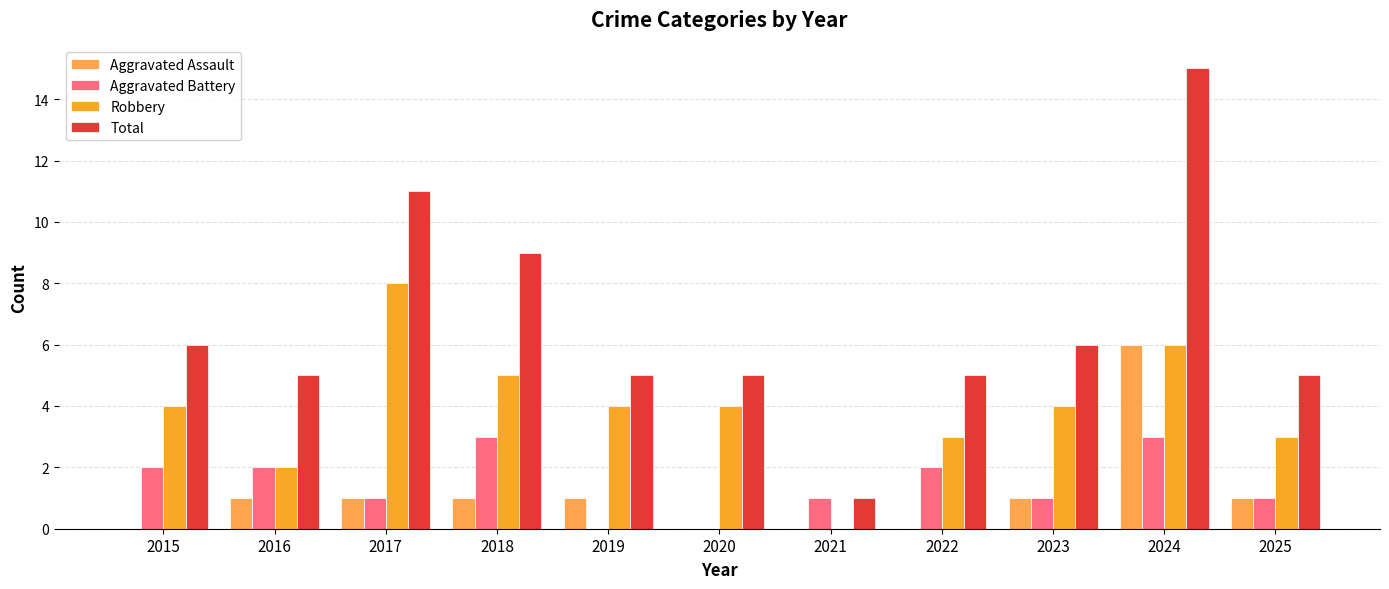

What is the greatest value displayed?

15